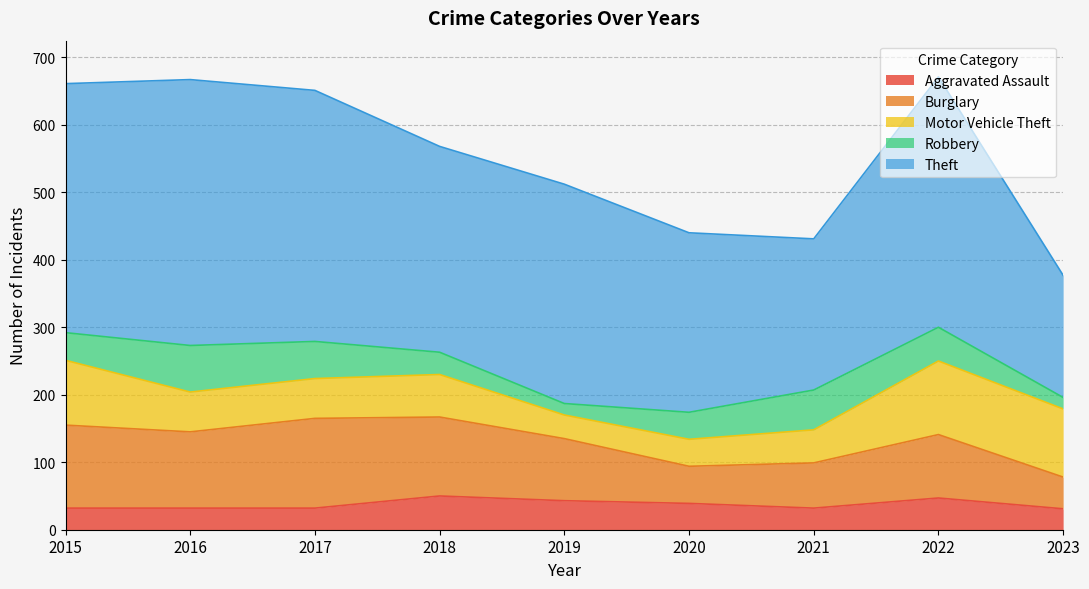

What is the difference between the Theft values at 2018 and 2017?

67